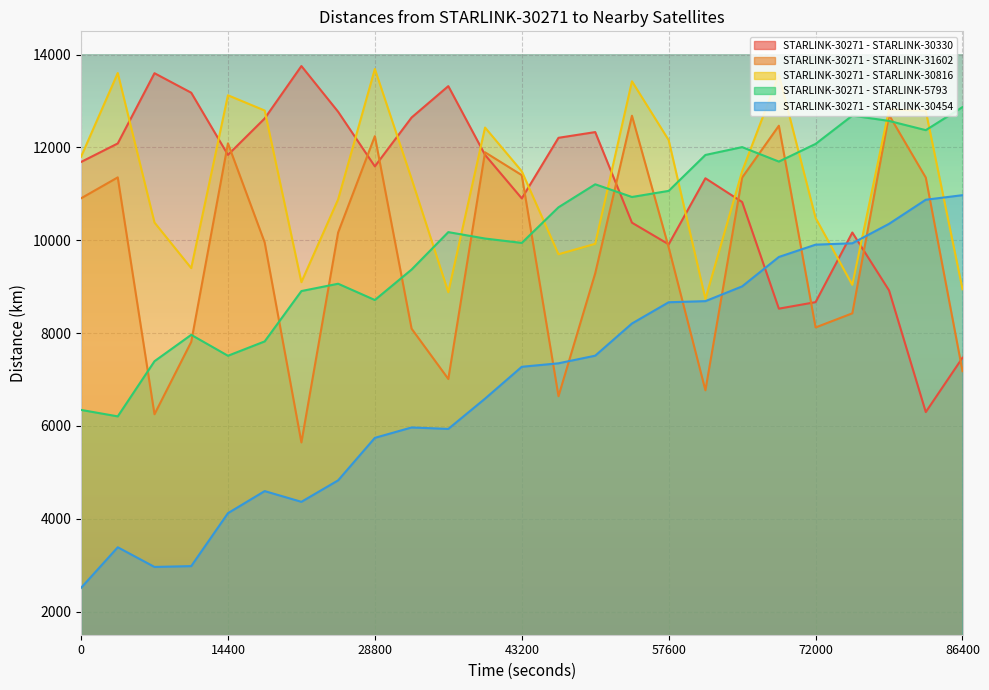

The STARLINK-30271 - STARLINK-30816 series shows 4749.4 at 72000. True or false?

False